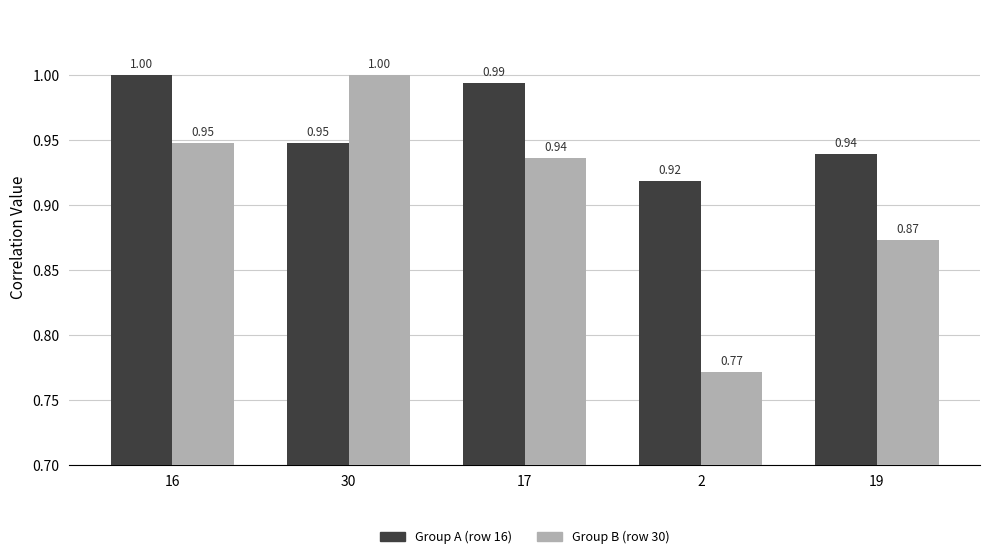

List the series in order of their overall mean, highest first.

Group A (row 16), Group B (row 30)